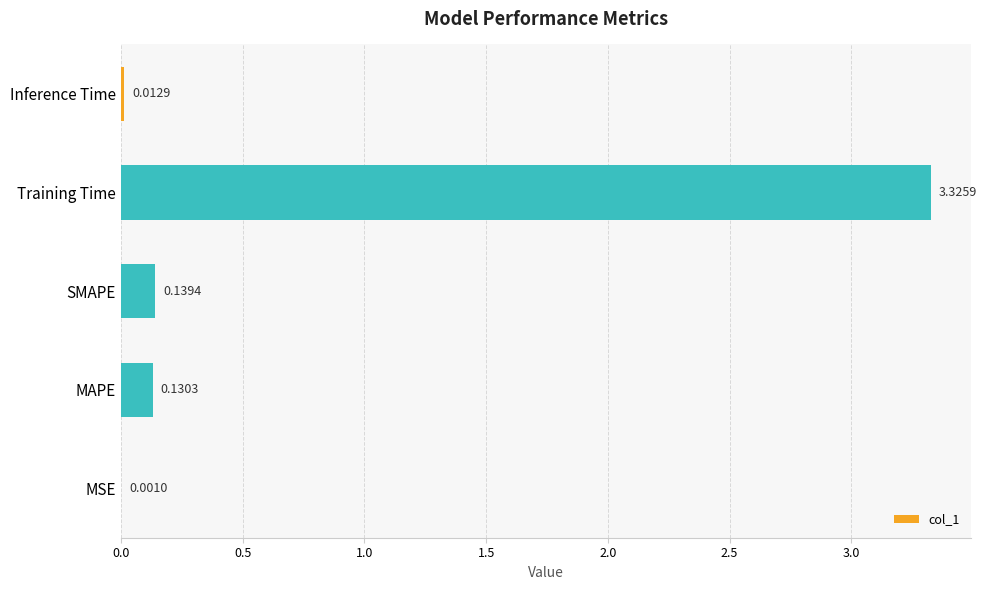

Which label corresponds to the largest value in the chart?

Training Time